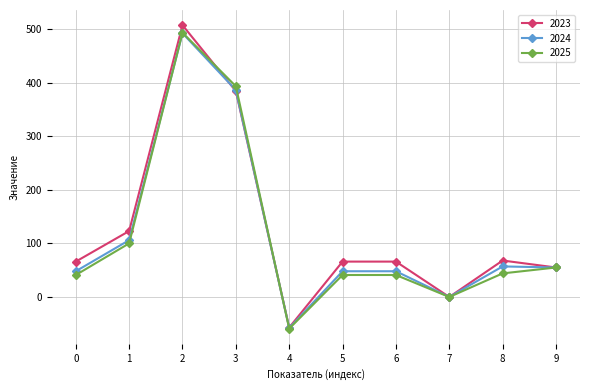

Is the value of 2025 at 2 greater than the value of 2023 at 9?

Yes